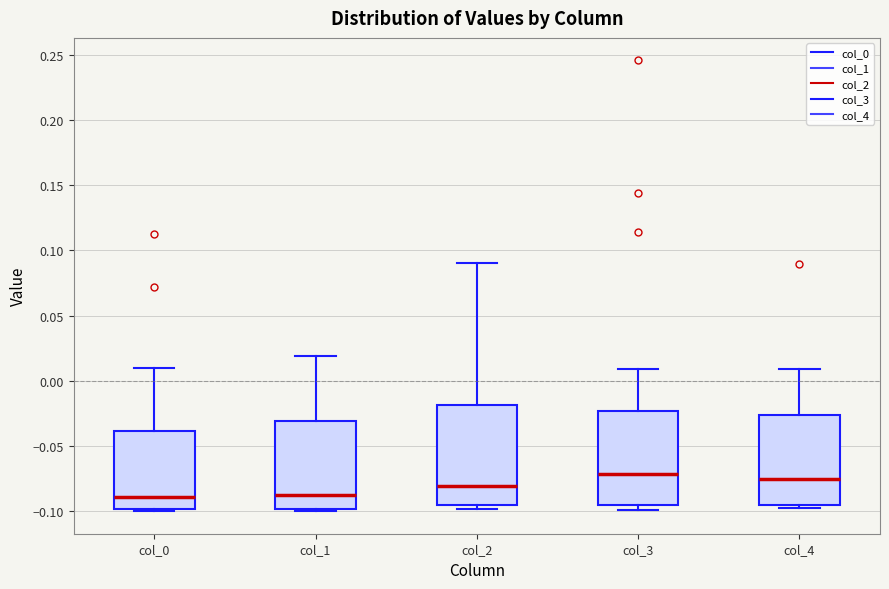

Reading left to right, transcribe this box plot: for each box, give where its median line is, the range the box spans, and where its two whiskers end, as read against the y-axis. The values are not printed on the chart, so give them approximately, as read against the axis.

col_0: median -0.090, box -0.100 to -0.040, whiskers -0.100 to 0.010
col_1: median -0.090, box -0.100 to -0.030, whiskers -0.100 to 0.020
col_2: median -0.080, box -0.095 to -0.020, whiskers -0.100 to 0.090
col_3: median -0.070, box -0.095 to -0.025, whiskers -0.100 to 0.010
col_4: median -0.075, box -0.095 to -0.025, whiskers -0.100 to 0.010